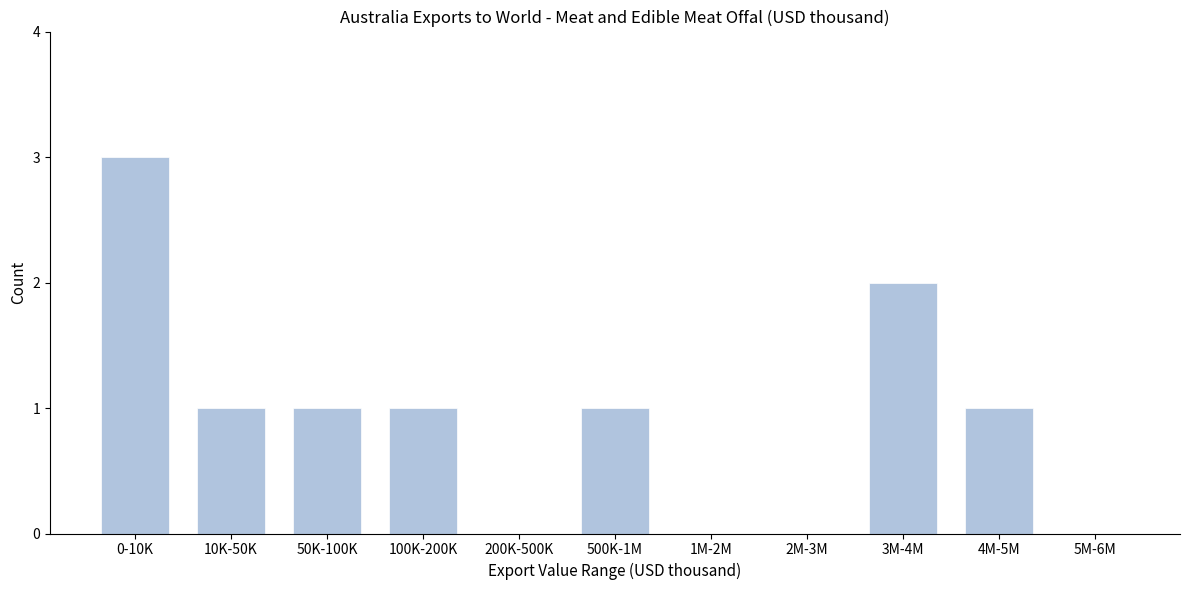

Reading left to right, extract all data points from this chart.

0-10K=3	10K-50K=1	50K-100K=1	100K-200K=1	200K-500K=0	500K-1M=1	1M-2M=0	2M-3M=0	3M-4M=2	4M-5M=1	5M-6M=0